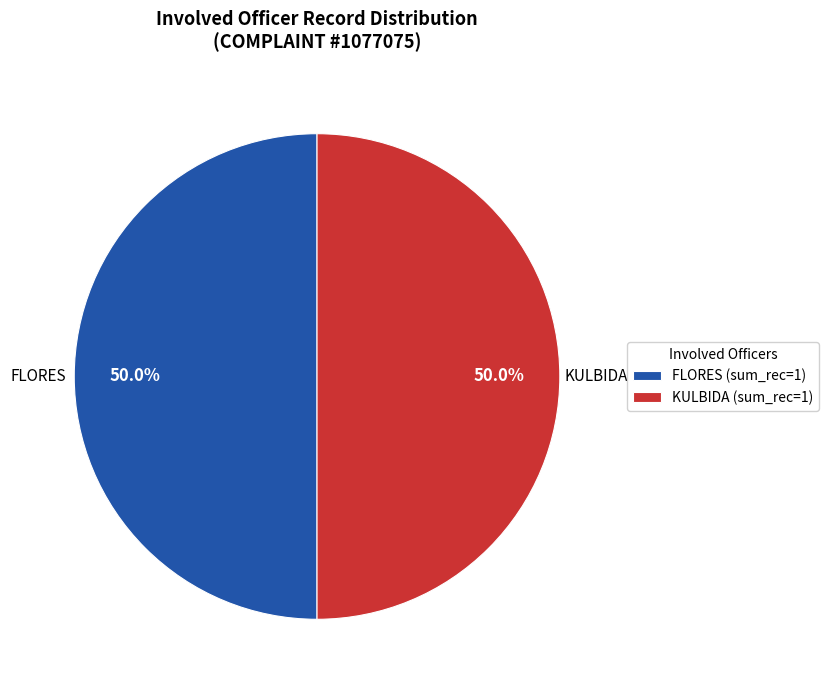

What is the ratio of the value at FLORES (sum_rec=1) to the value at KULBIDA (sum_rec=1)?

1.0